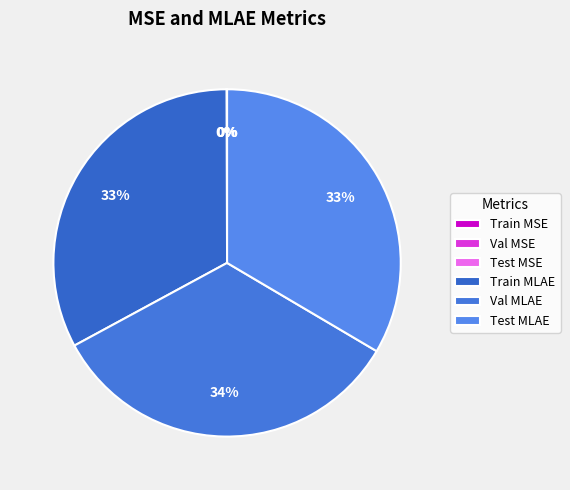

What is the change in value from Train MSE to Train MLAE?

+0.9